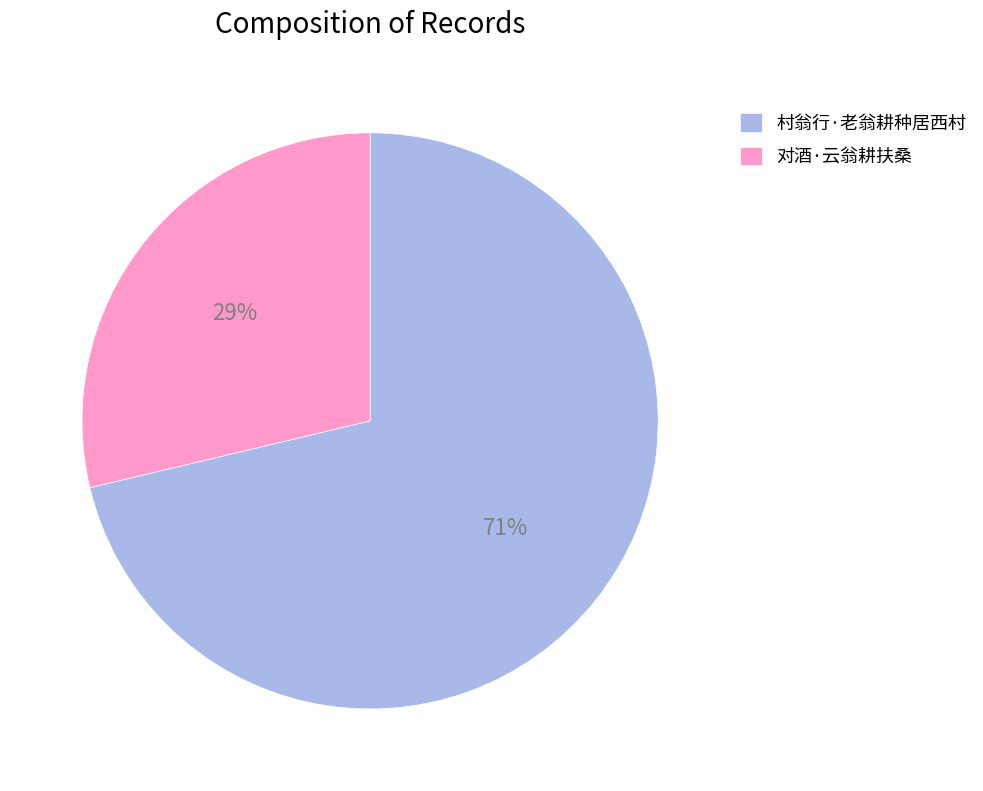

What is the ratio of the value at 对酒·云翁耕扶桑 to the value at 村翁行·老翁耕种居西村?

0.4